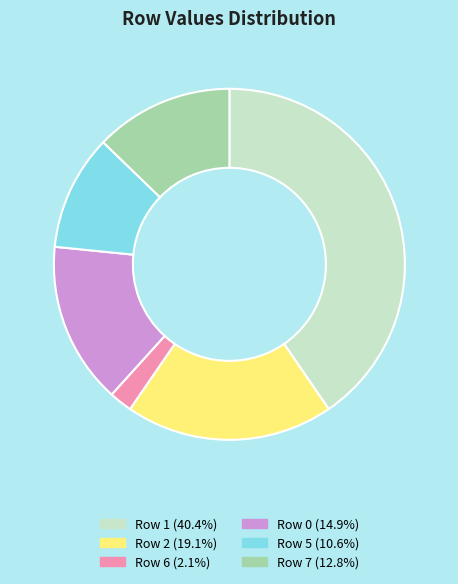

Which has a higher value, Row 7 or Row 1?

Row 1